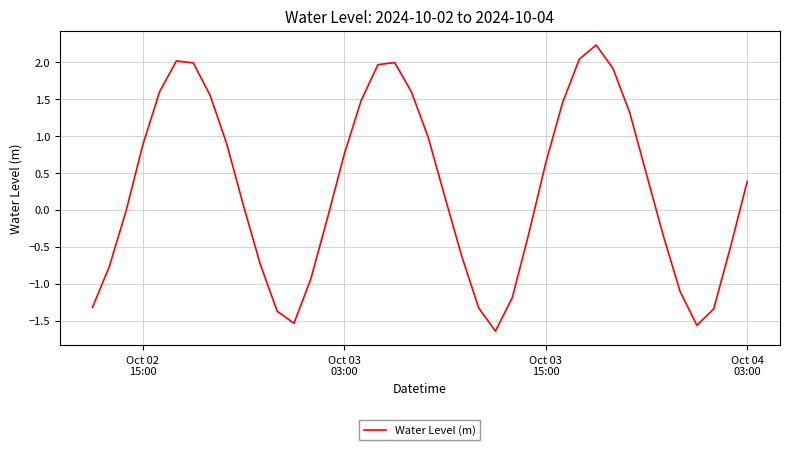

What is the difference between the maximum and minimum values?

3.9